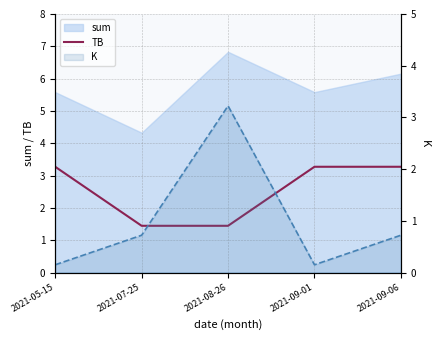

What is the lowest value of the K line series?

0.1